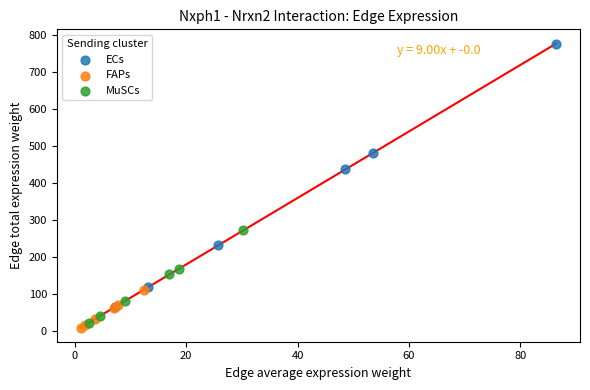

What are all the series names shown in the legend?

ECs, FAPs, MuSCs